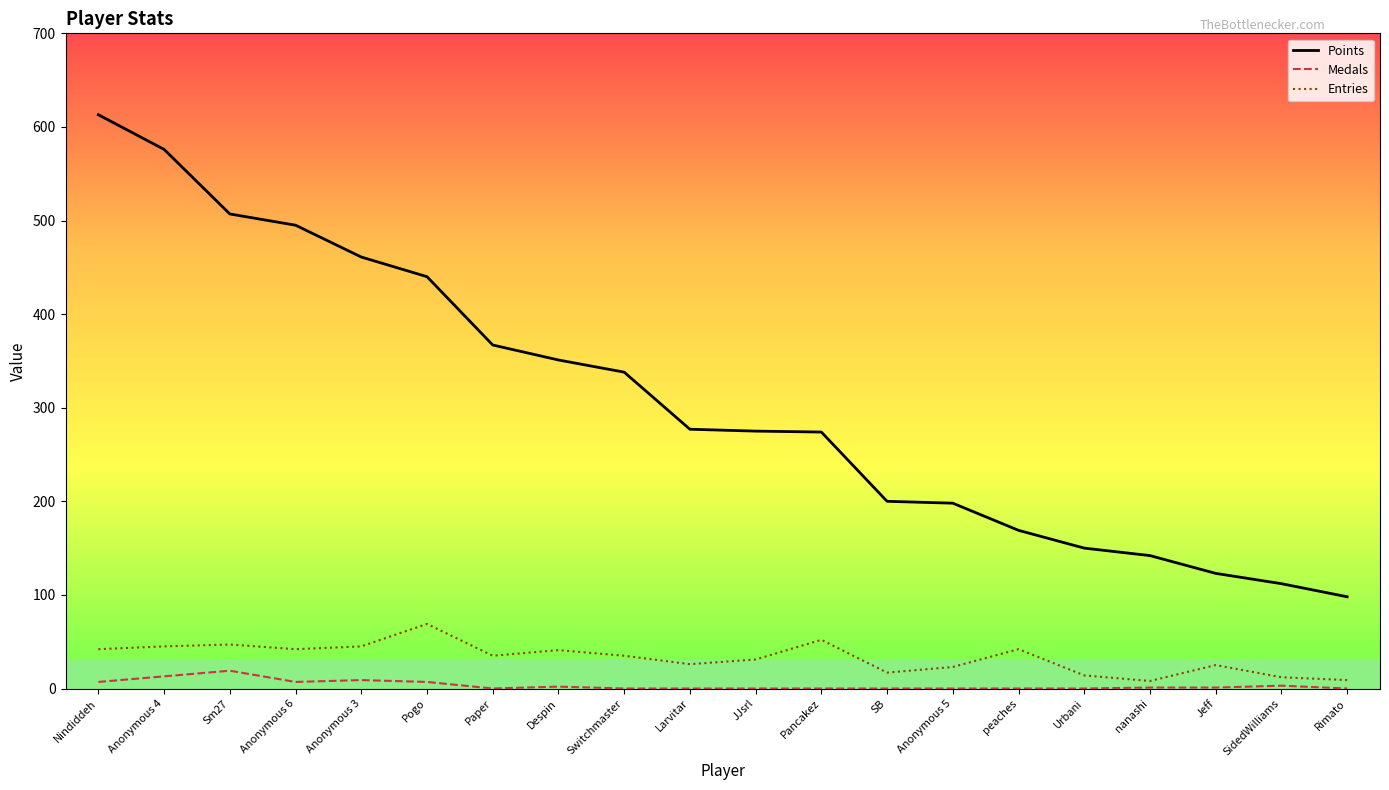

Between Anonymous 3 and nanashi, which series saw the biggest shift?

Points